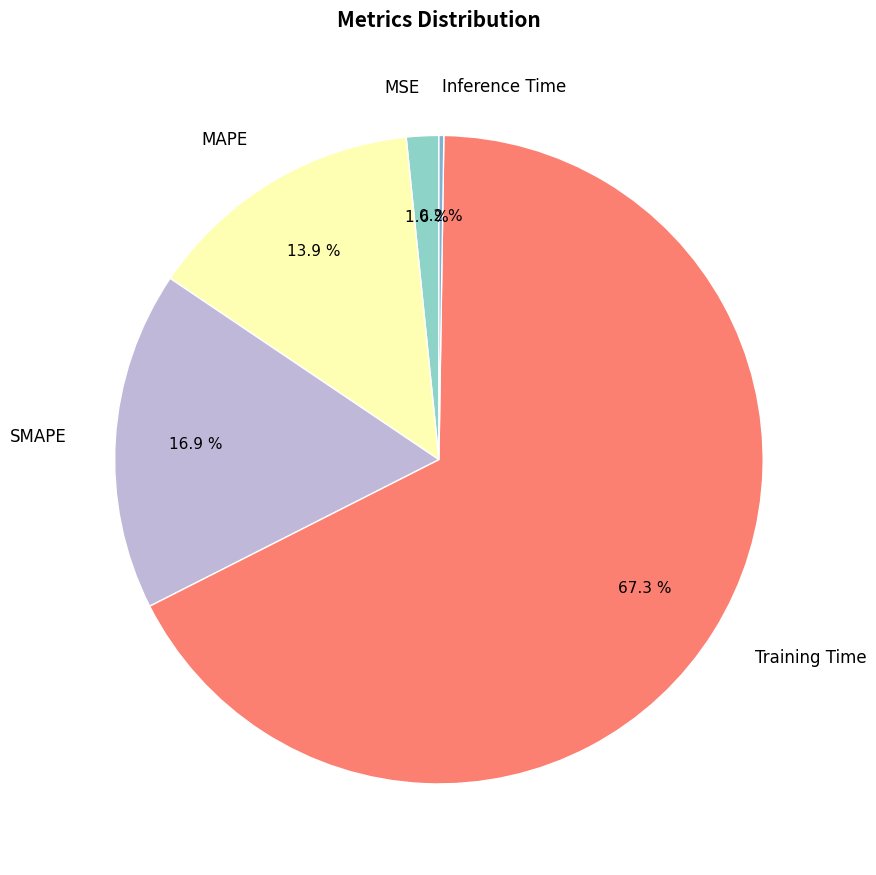

Which category has the biggest portion of the pie?

Training Time